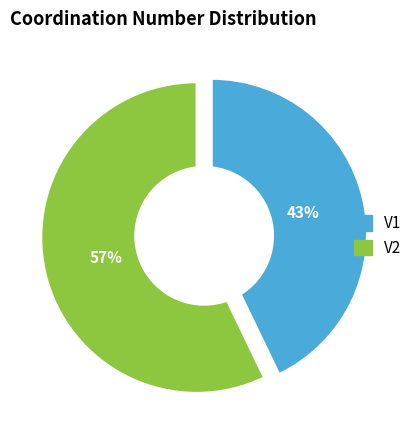

What is the smallest slice in the pie chart?

V1